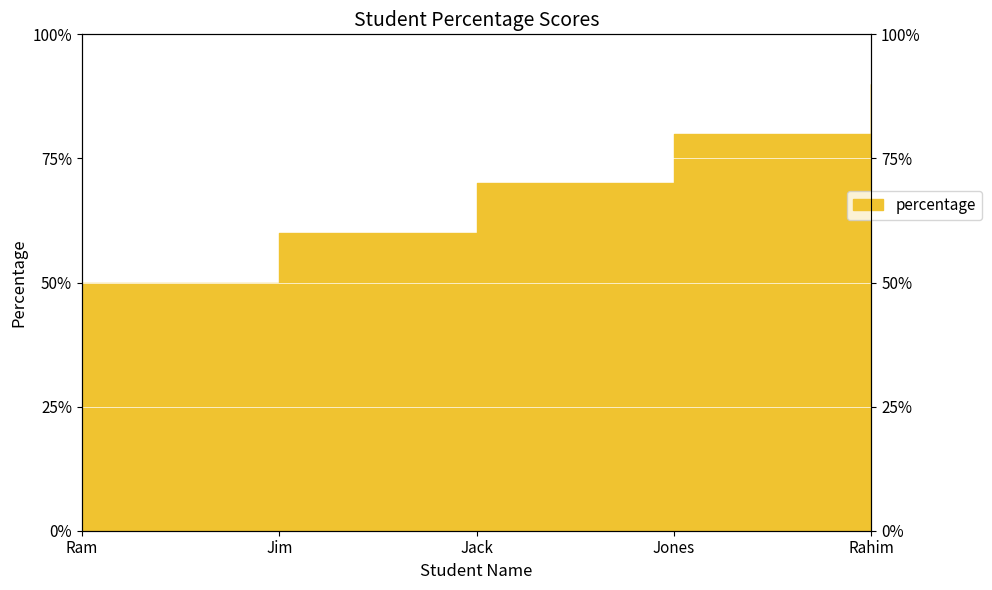

How many lines are shown in the chart?

1